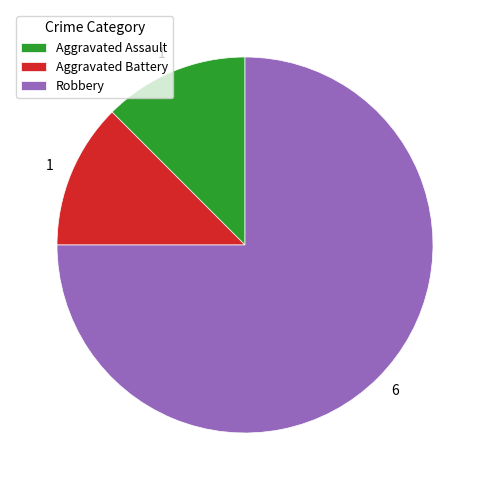

Which category has the biggest portion of the pie?

Robbery